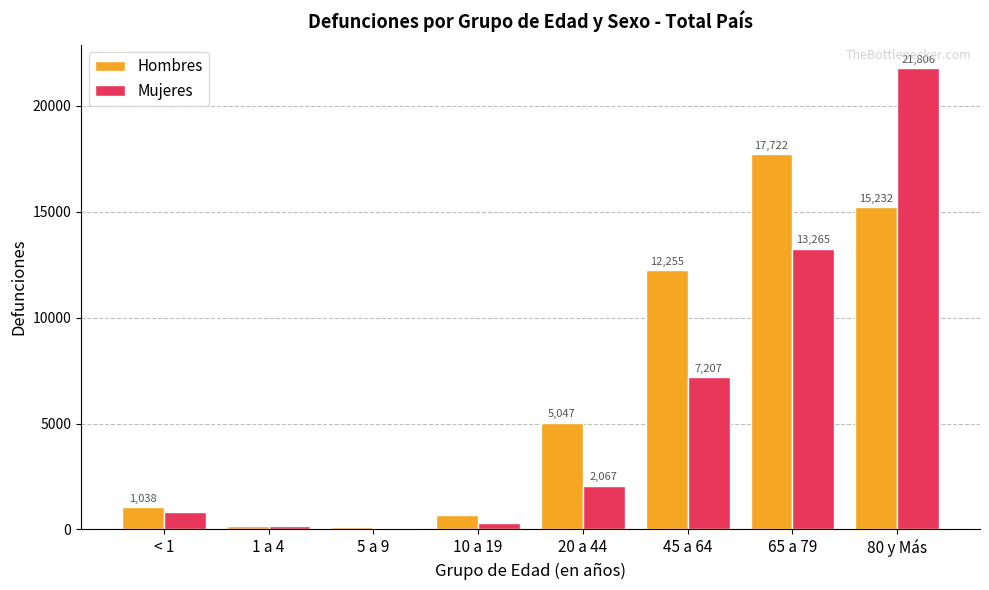

Reading left to right, what are all the values shown in this chart?

Hombres: < 1=1038	1 a 4=171	5 a 9=111	10 a 19=661	20 a 44=5047	45 a 64=12255	65 a 79=17722	80 y Más=15232
Mujeres: < 1=824	1 a 4=141	5 a 9=77	10 a 19=306	20 a 44=2067	45 a 64=7207	65 a 79=13265	80 y Más=21806